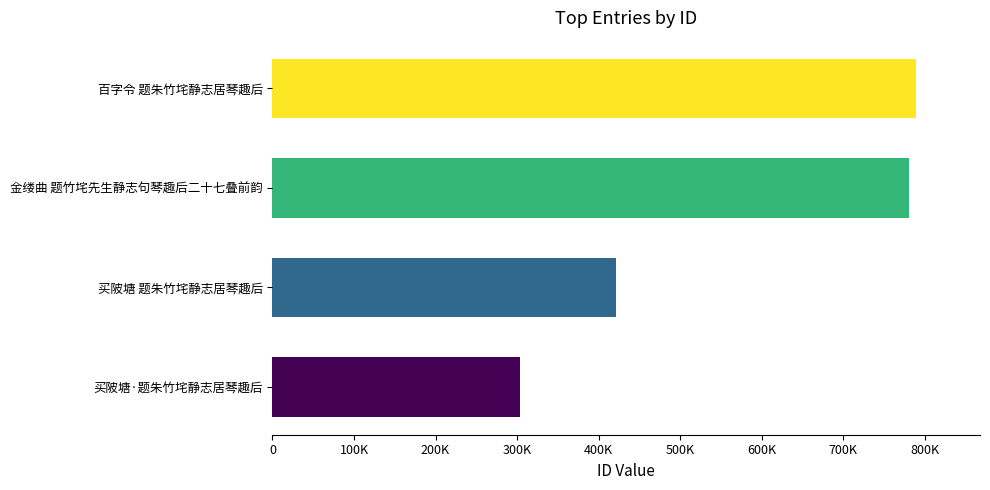

How many distinct data groups are displayed?

1